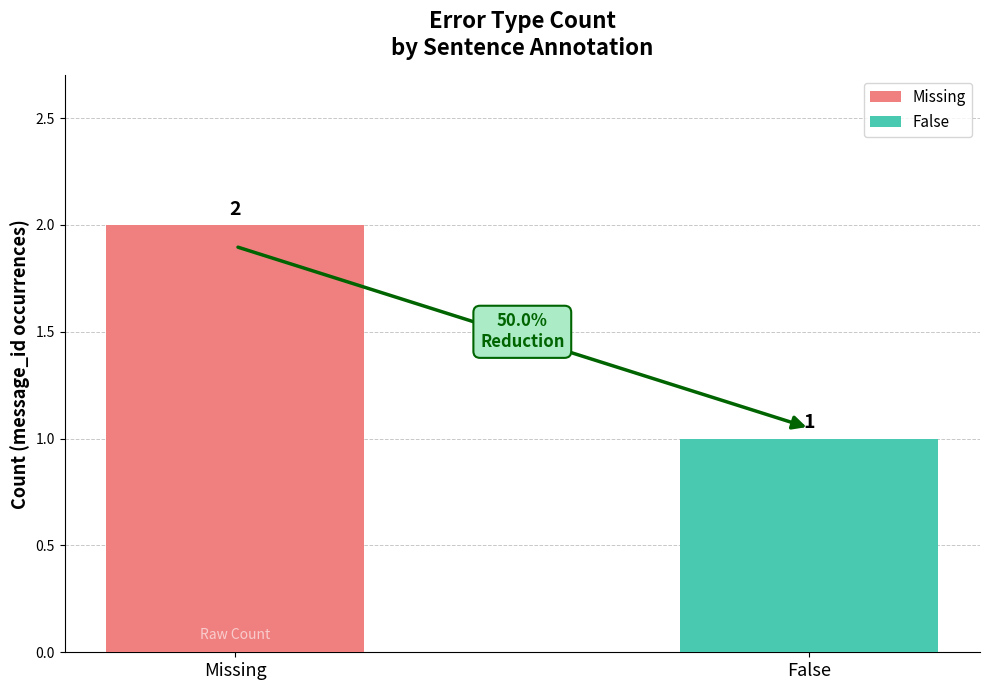

Which series has the largest range (max minus min)?

Missing